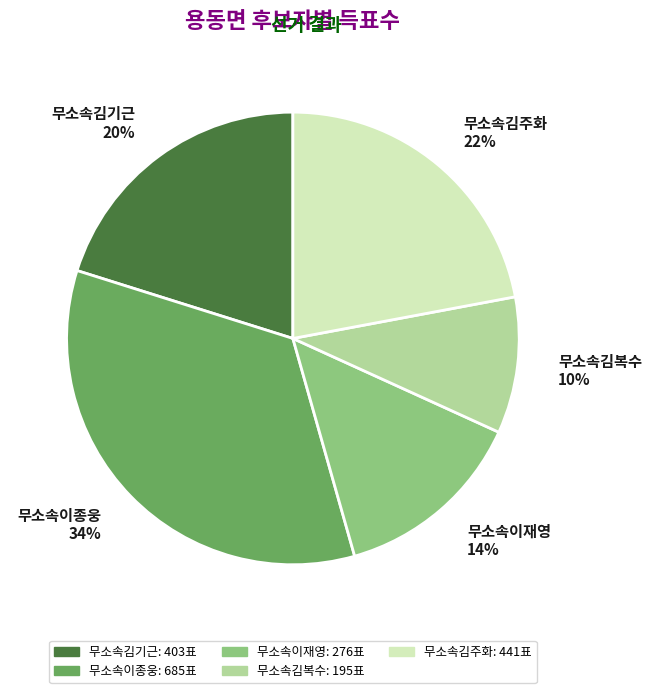

The 무소속이재영 slice represents 14% of the pie. True or false?

True